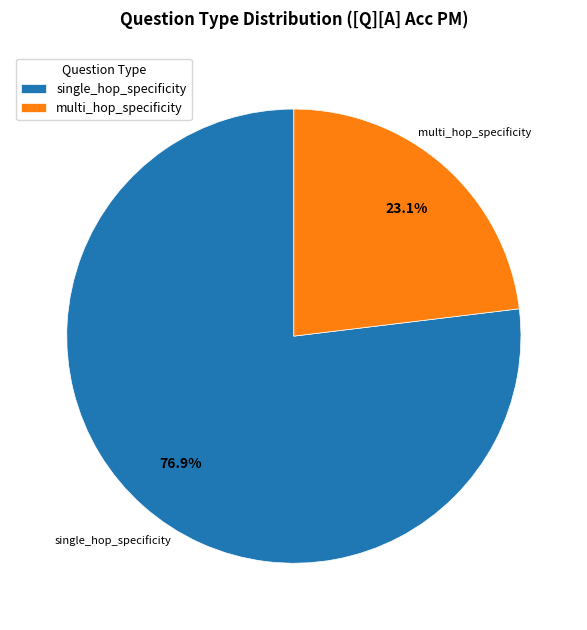

To the nearest percent, what portion does single_hop_specificity represent?

77%